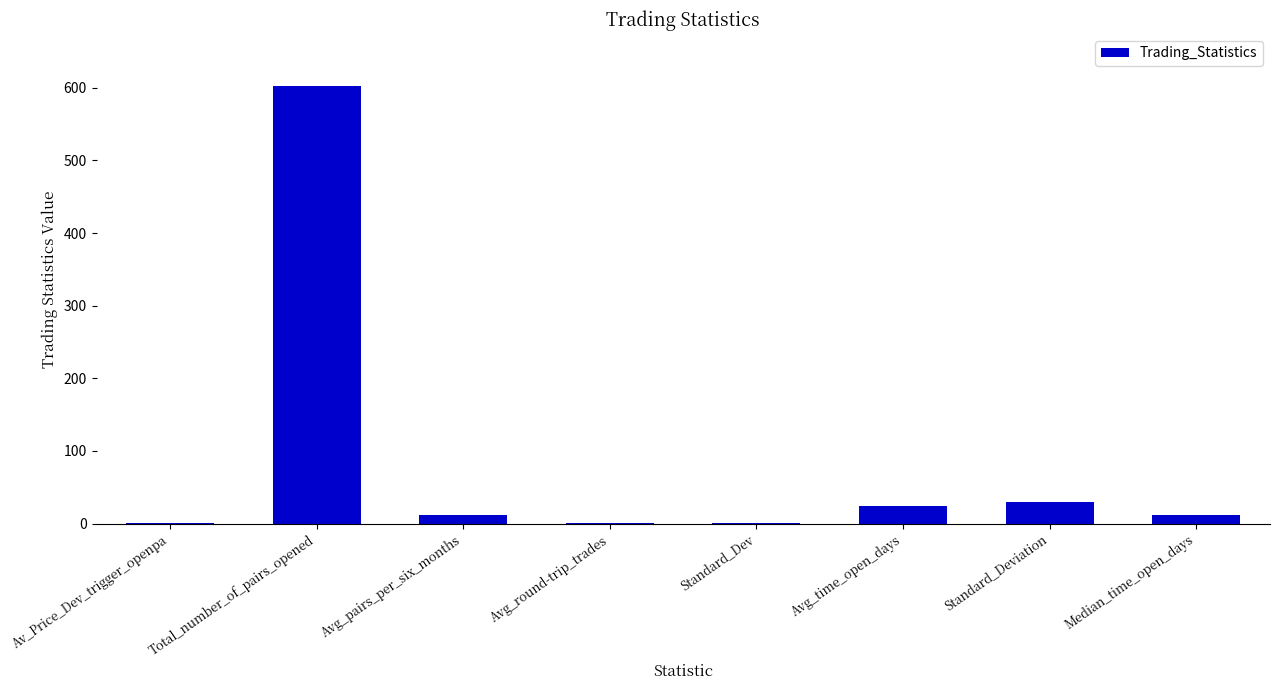

What is the difference between the values at Avg_time_open_days and Median_time_open_days?

12.3